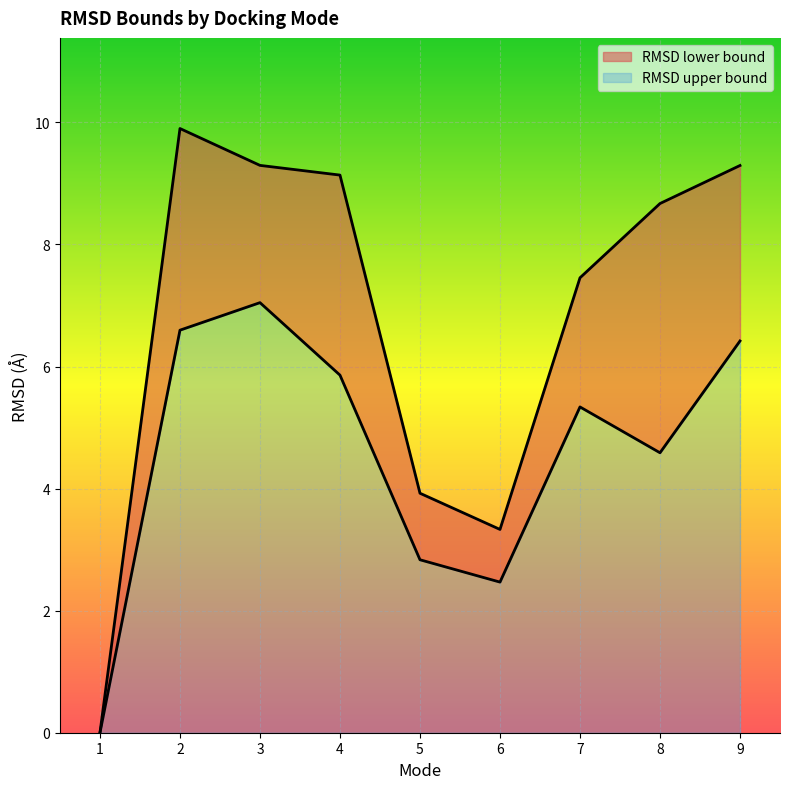

Where is the first local maximum for RMSD lower bound?

3